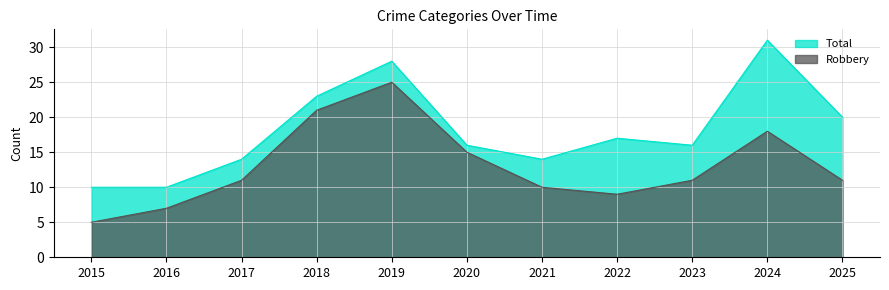

What are all the series names shown in the legend?

Total, Robbery